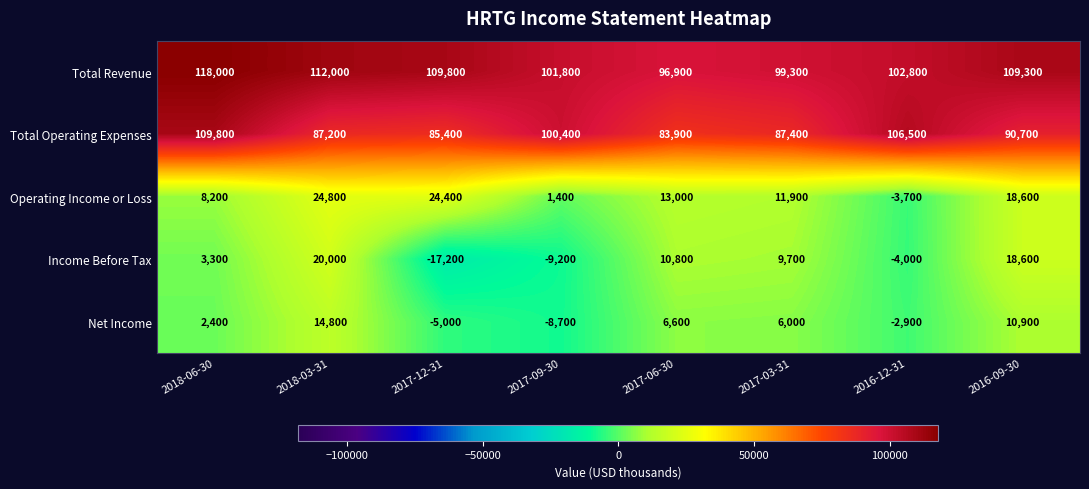

Rank the categories by Total Operating Expenses value from lowest to highest.

2017-06-30, 2017-12-31, 2018-03-31, 2017-03-31, 2016-09-30, 2017-09-30, 2016-12-31, 2018-06-30